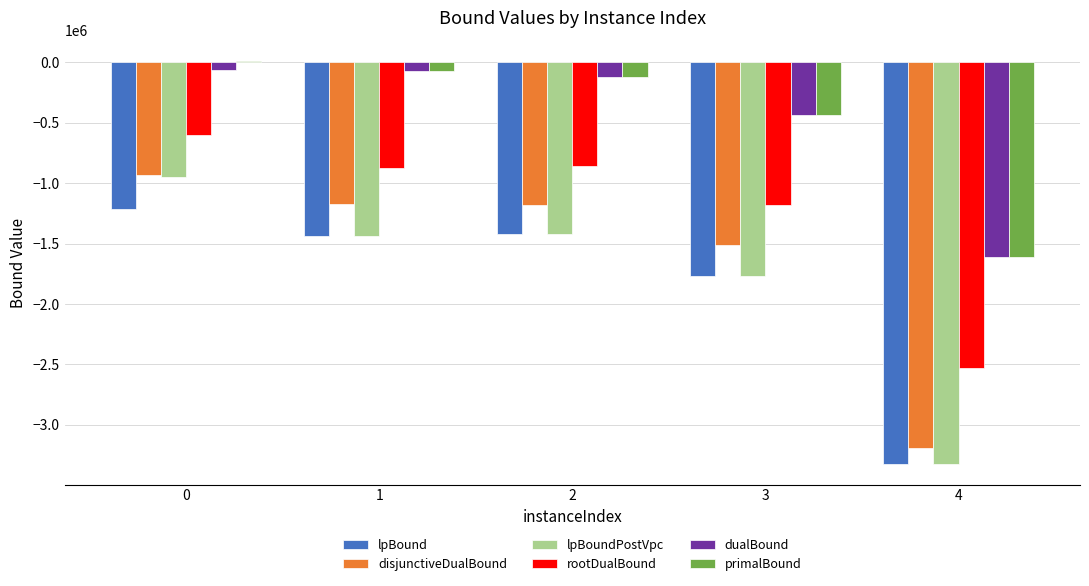

What is the minimum value shown in the chart?

-3327025.5